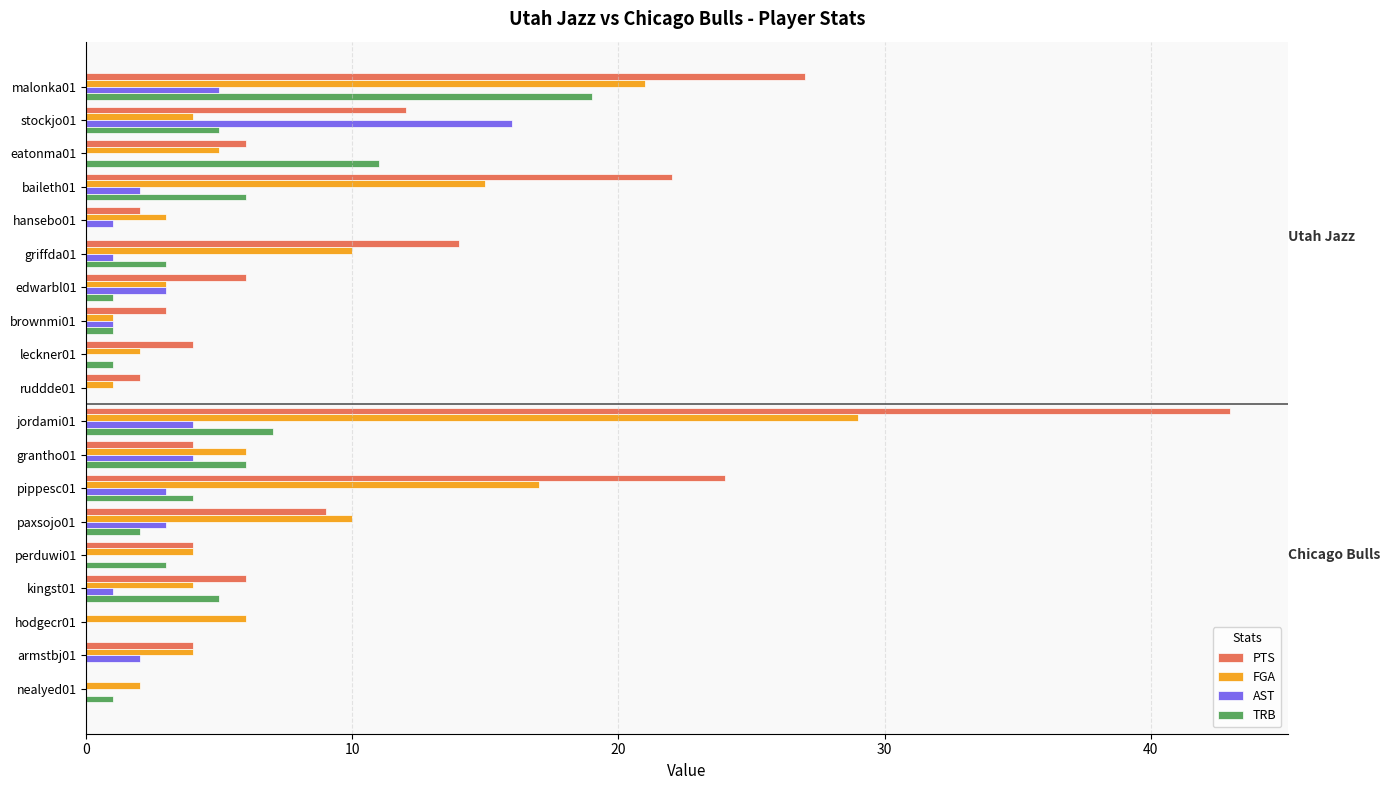

Which series changed the most between kingst01 and hodgecr01?

PTS